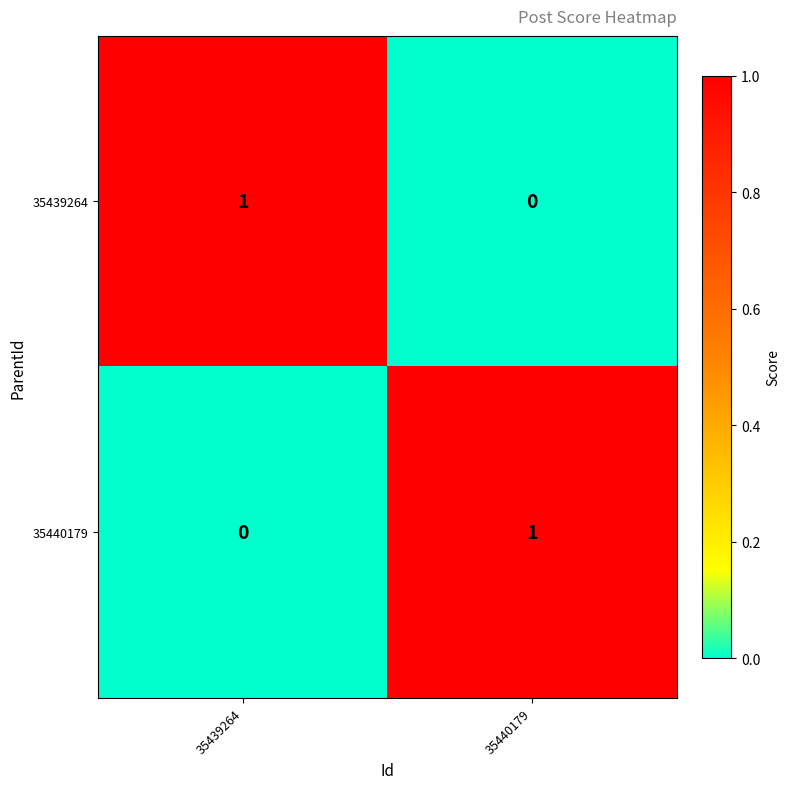

Which category has the highest value in the 35440179 series?

35440179